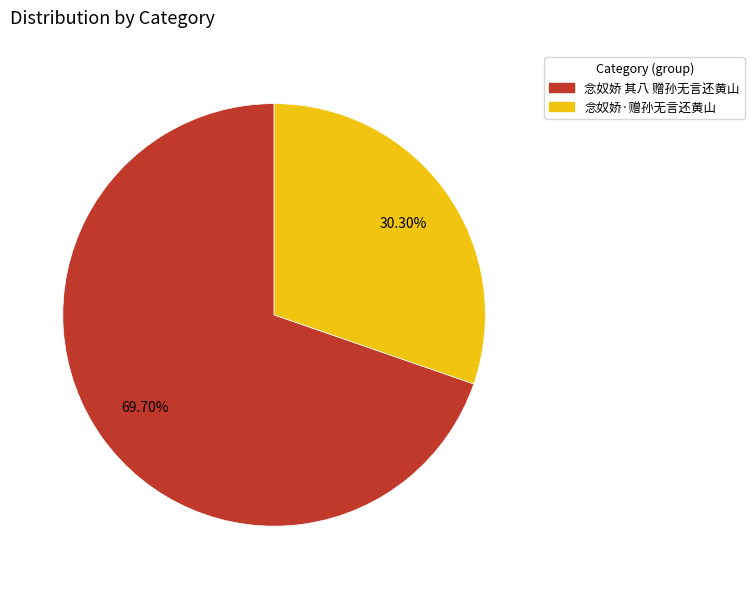

How many segments does this pie chart have?

2